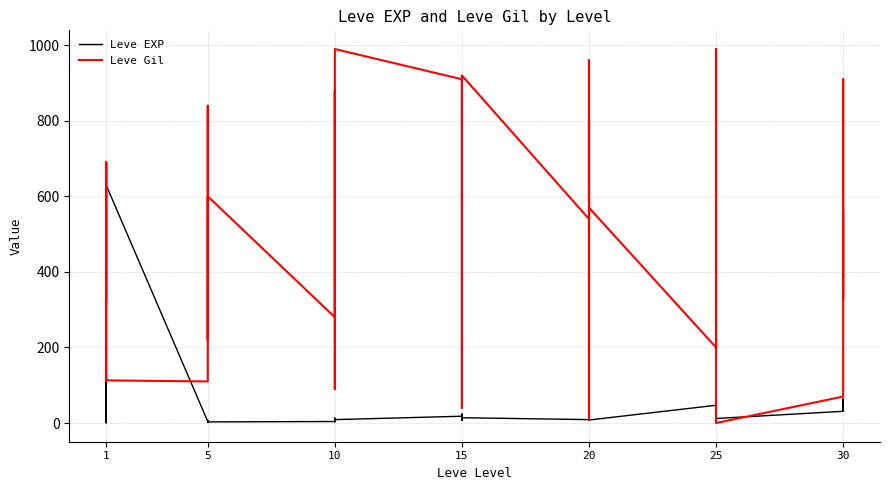

Count the number of categories in the chart.

40